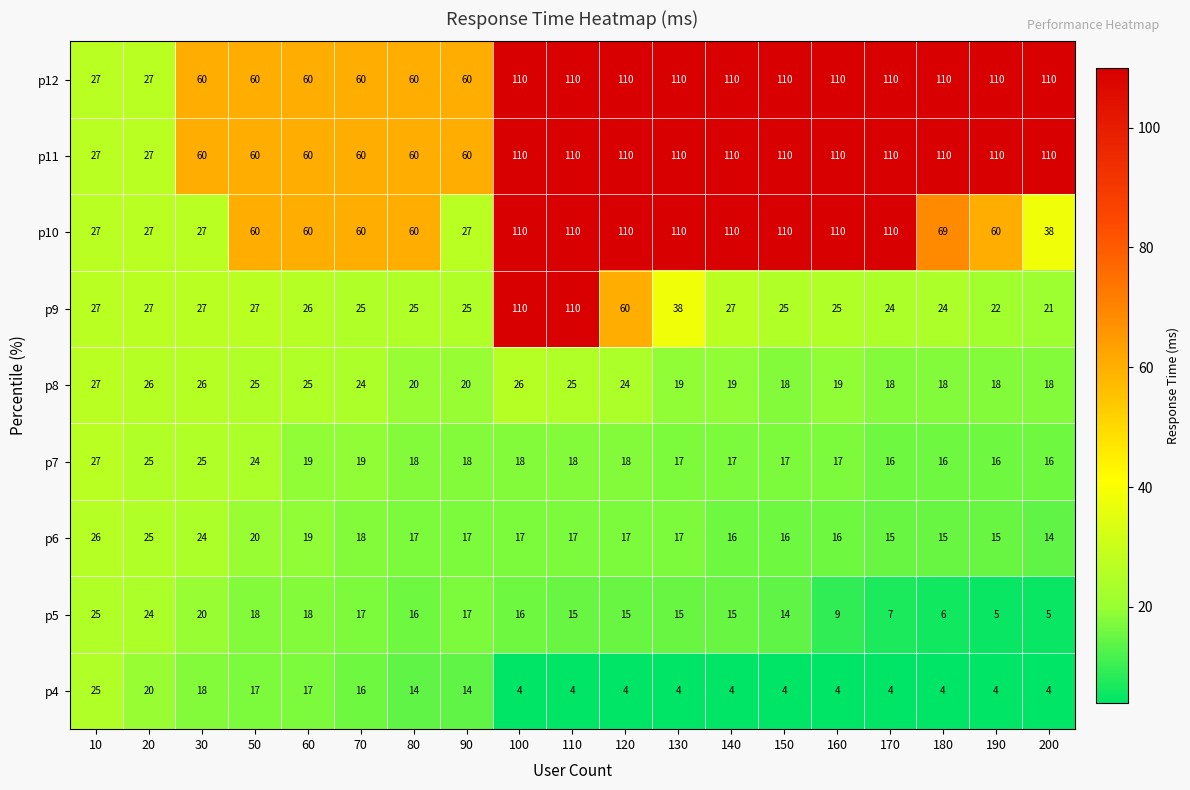

Which series has the widest spread of values?

p9